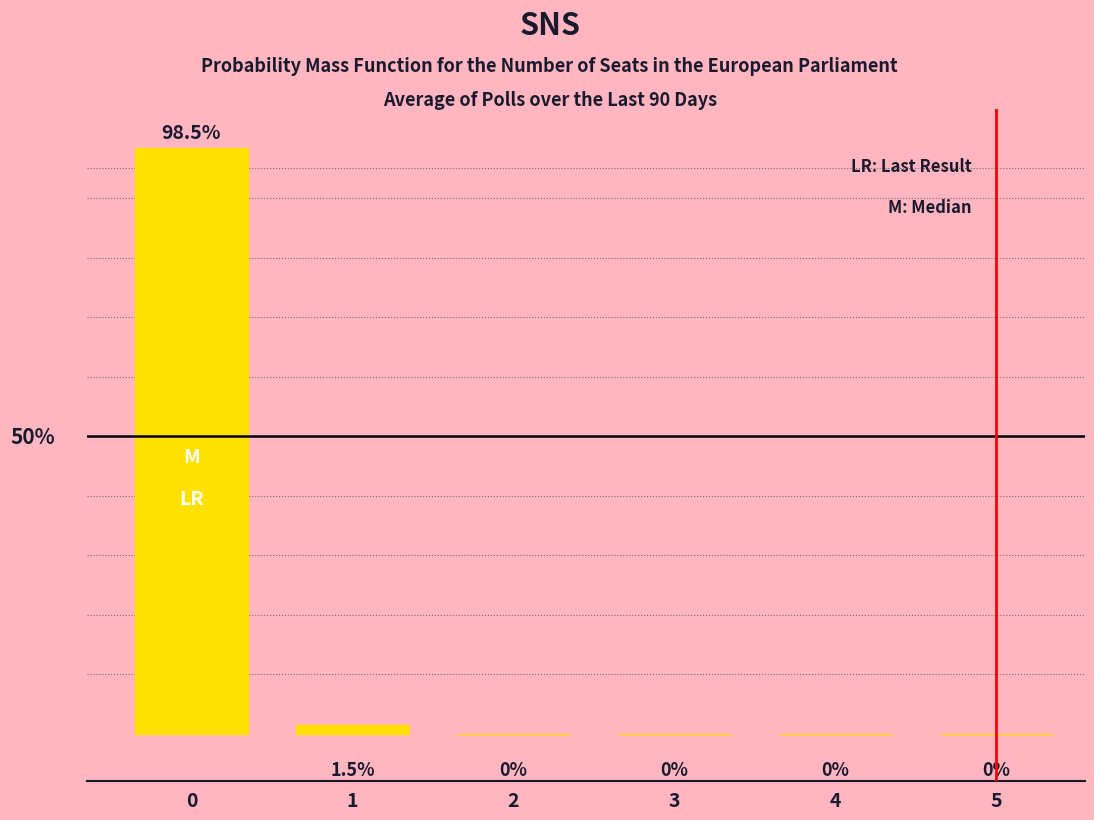

Rank the categories by value from lowest to highest.

2, 3, 4, 5, 1, 0